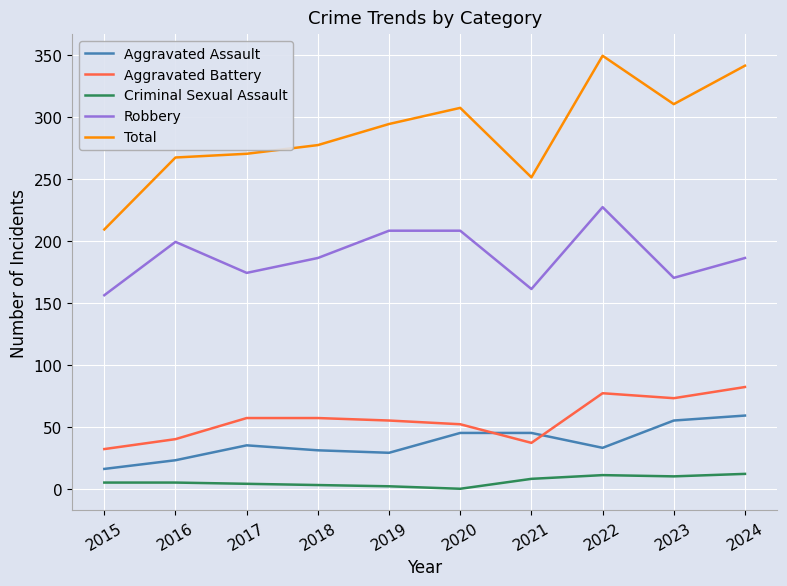

Which series ends up on top after the final intersection of Aggravated Battery and Aggravated Assault?

Aggravated Battery